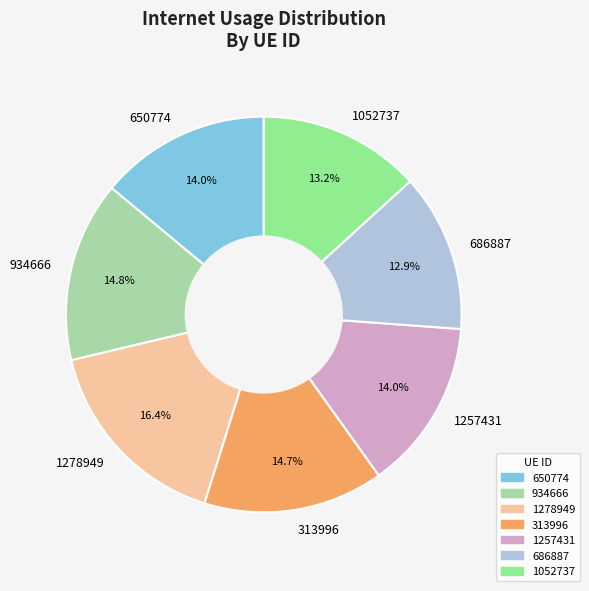

To the nearest percent, what is the difference between the largest and smallest slice percentages?

4%